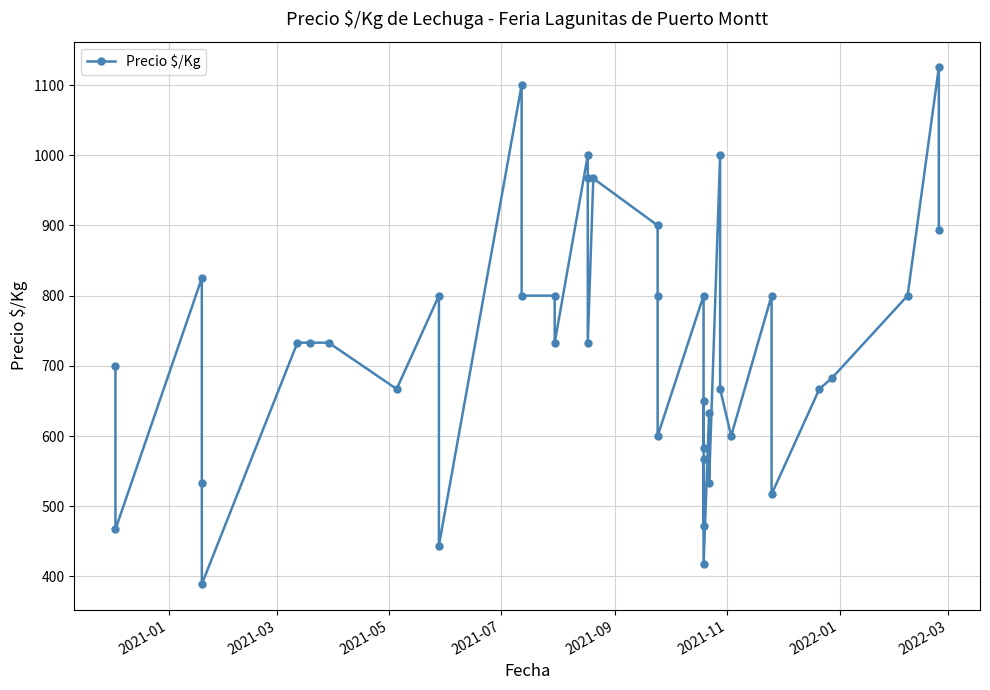

Does the chart have visible grid lines?

Yes